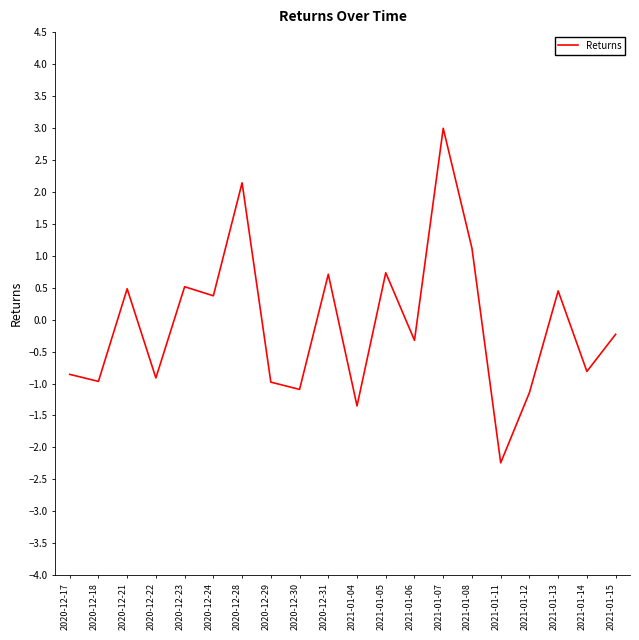

What is the difference between the values at 2020-12-17 and 2021-01-05?

1.6